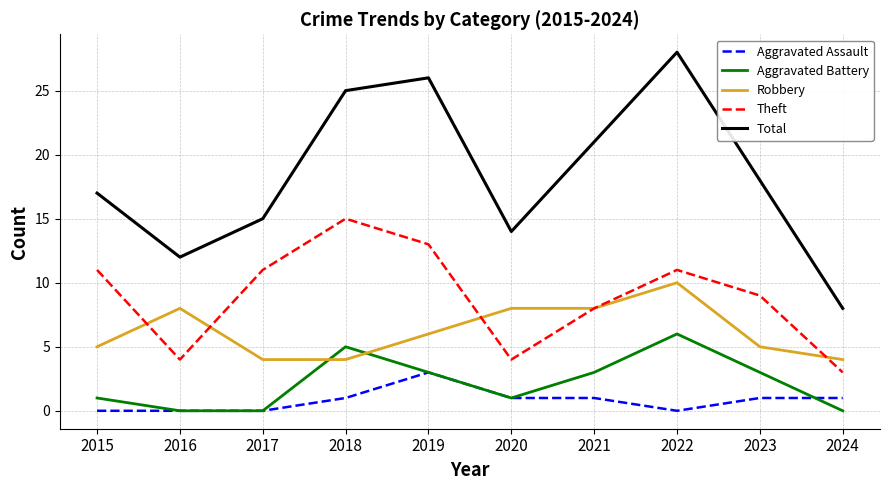

What is the difference between the maximum and minimum values in the Theft series?

12